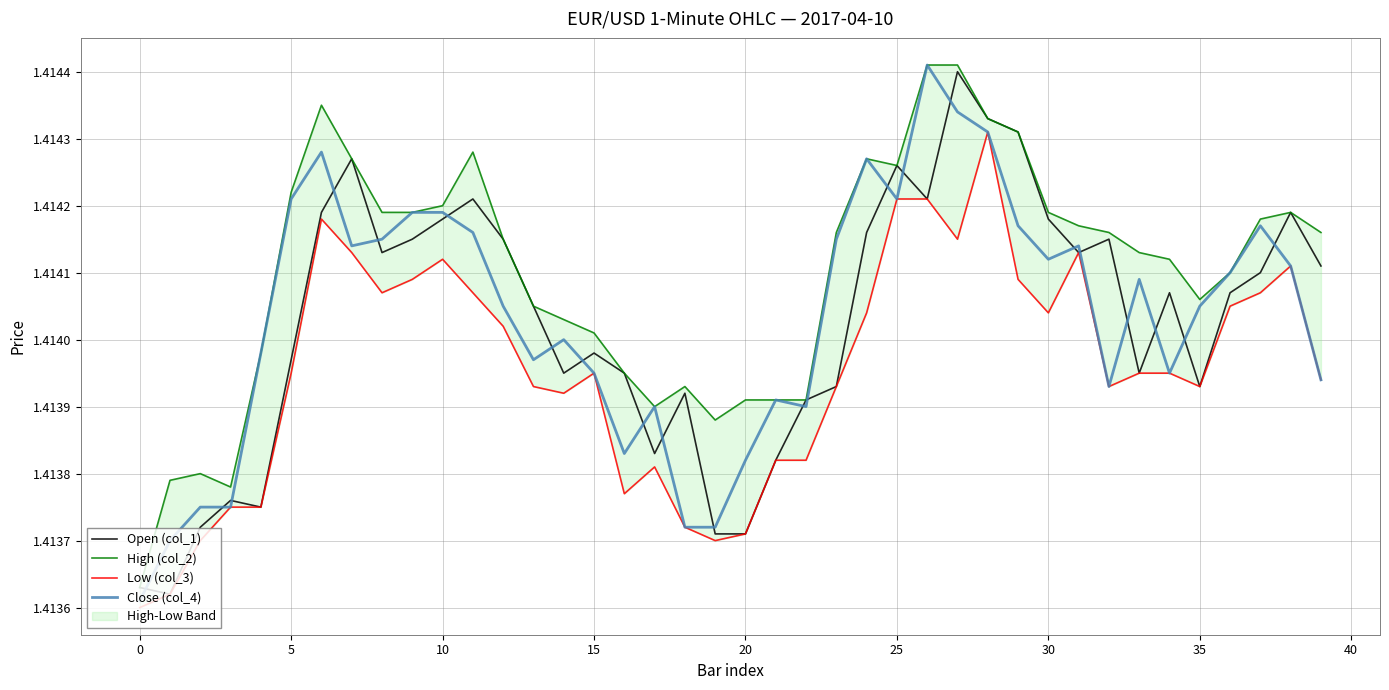

True or false: Low (col_3) has a value of 0.9 at 32.

False